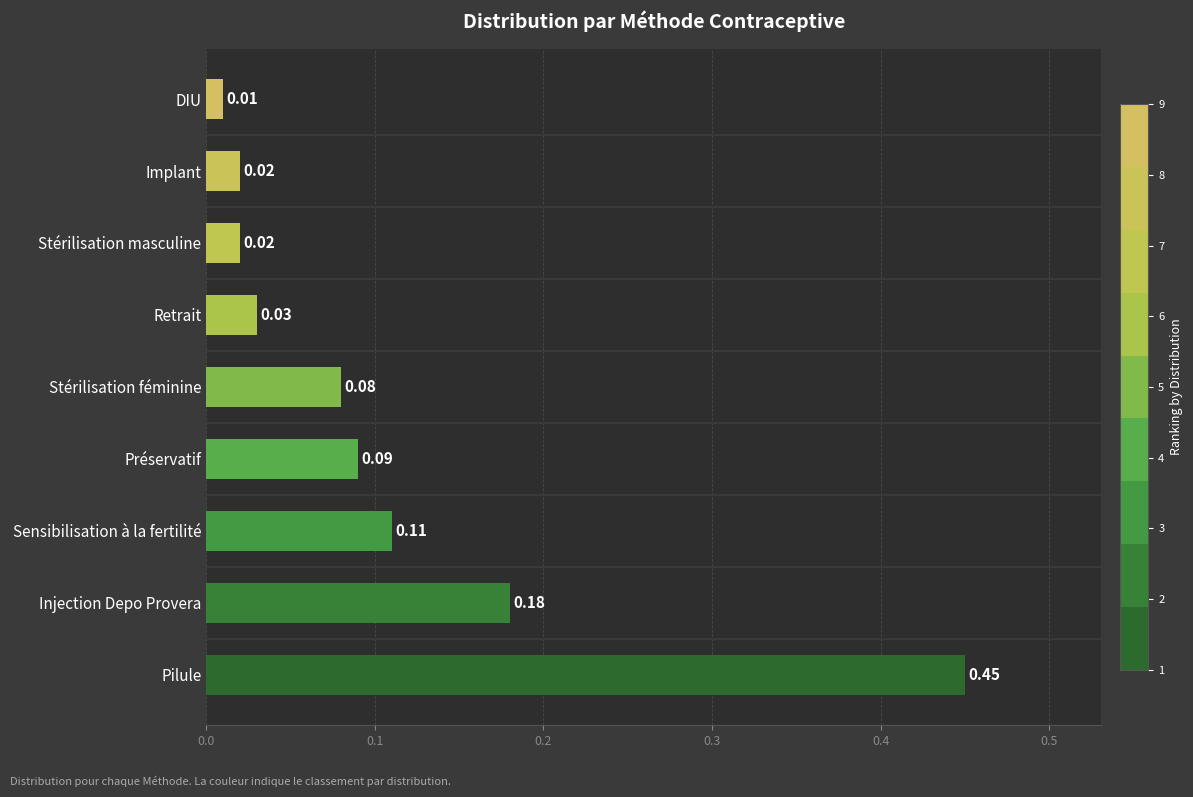

Which has a higher value, Stérilisation masculine or Pilule?

Pilule